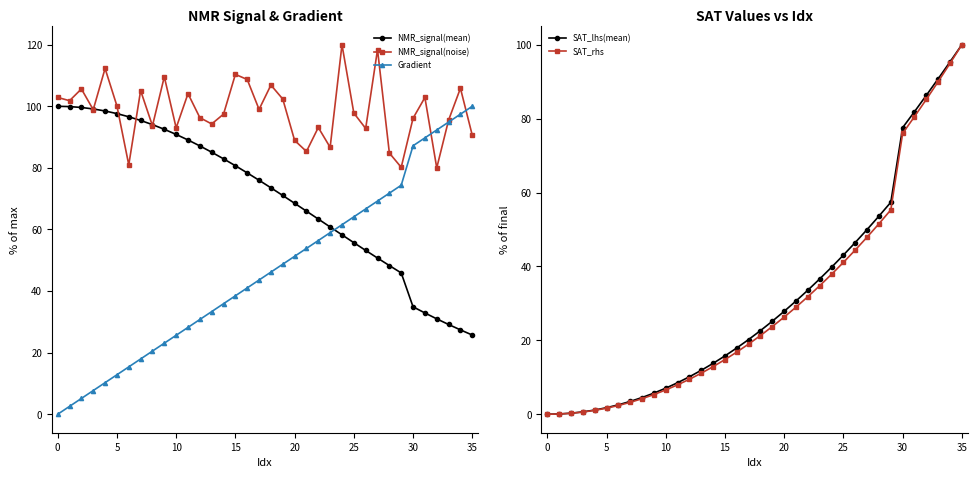

What is the difference between the maximum and minimum values in the SAT_lhs(mean) series?

100.0